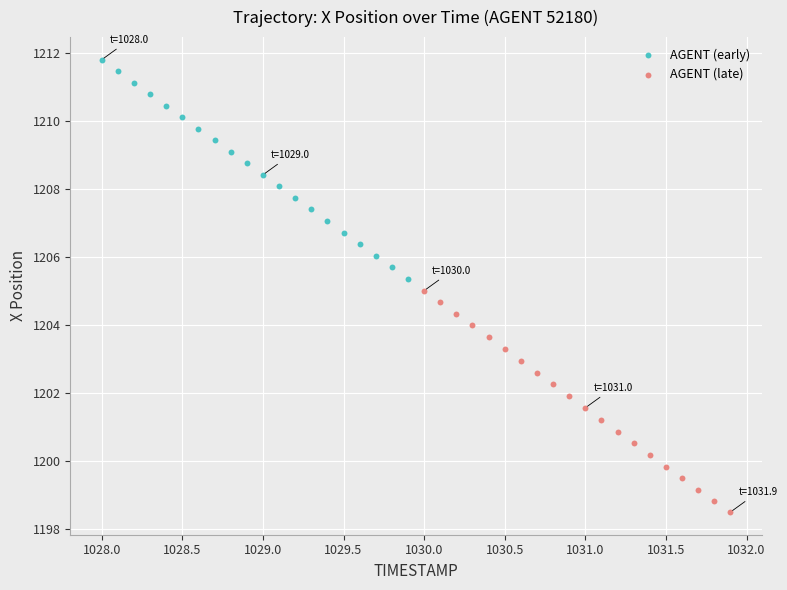

Which series contains the lowest Y value?

AGENT (late)